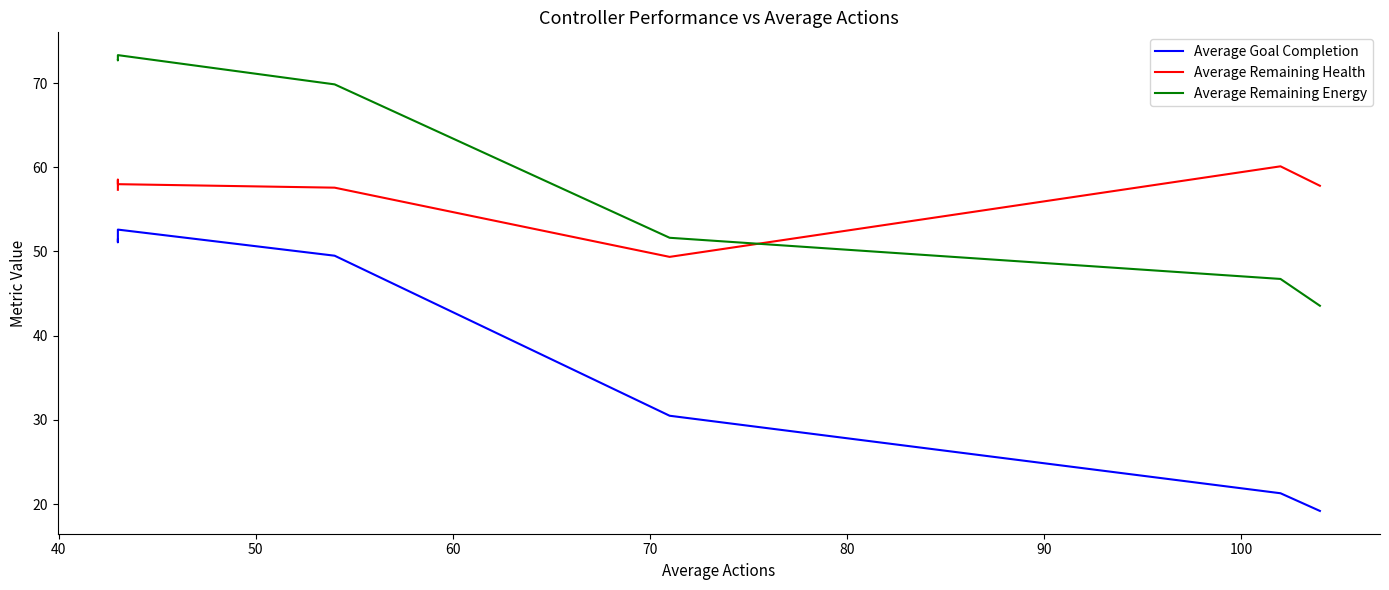

Does the chart have visible grid lines?

No